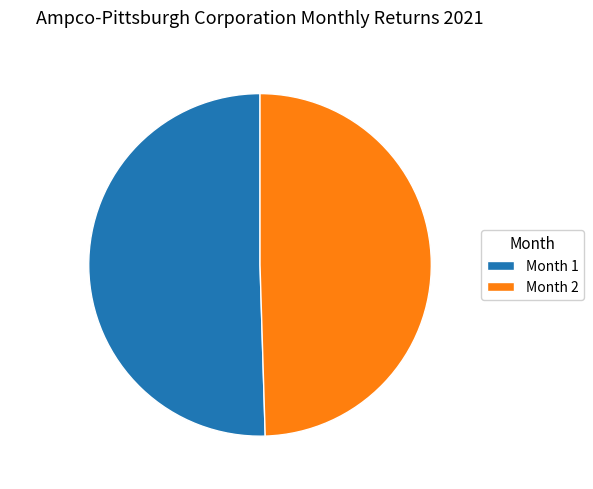

What portion of the pie excludes Month 1?

49.5%